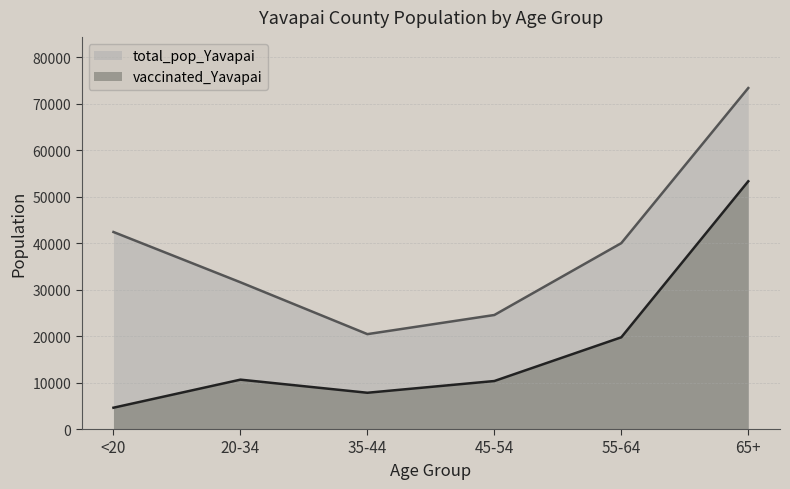

What is the difference between the maximum and second lowest values in the vaccinated_Yavapai series?

45523